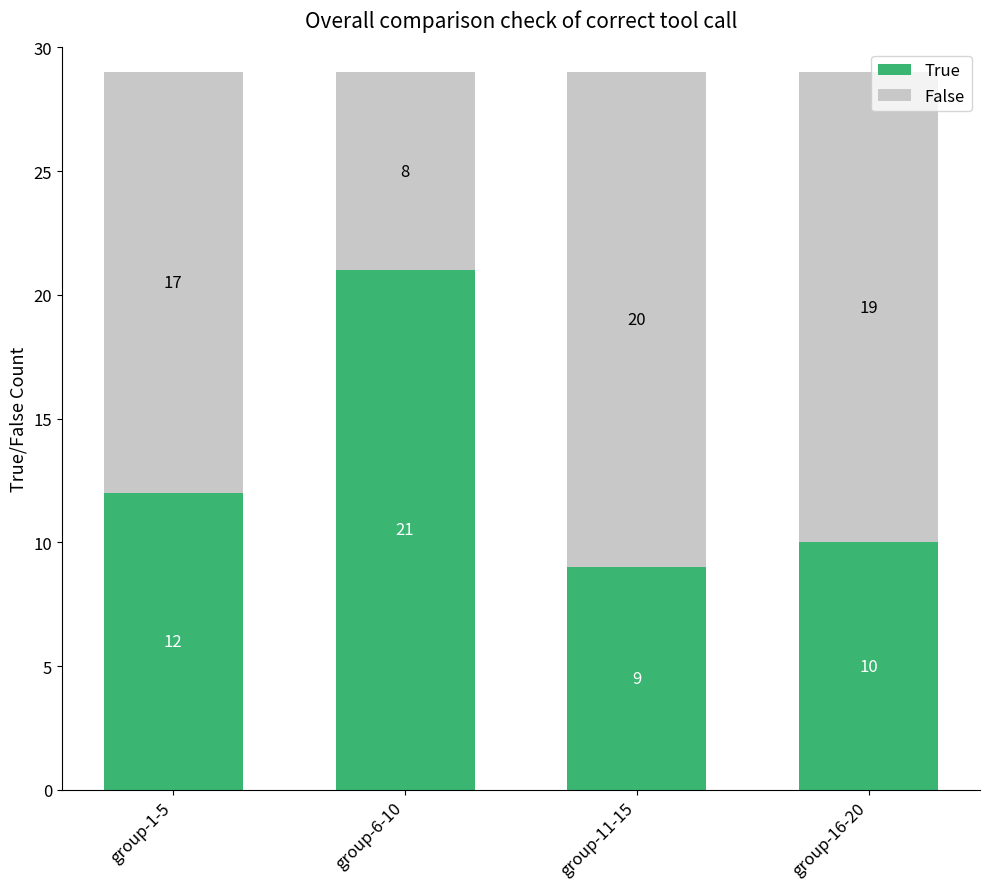

True or false: True has a value of 6 at group-1-5.

False